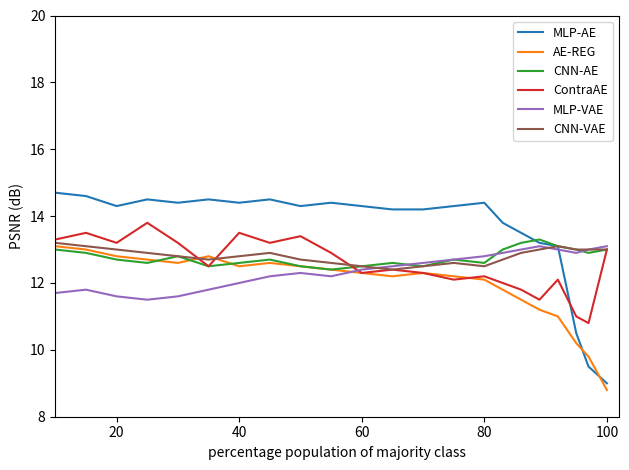

True or false: CNN-VAE and ContraAE intersect in this chart.

True